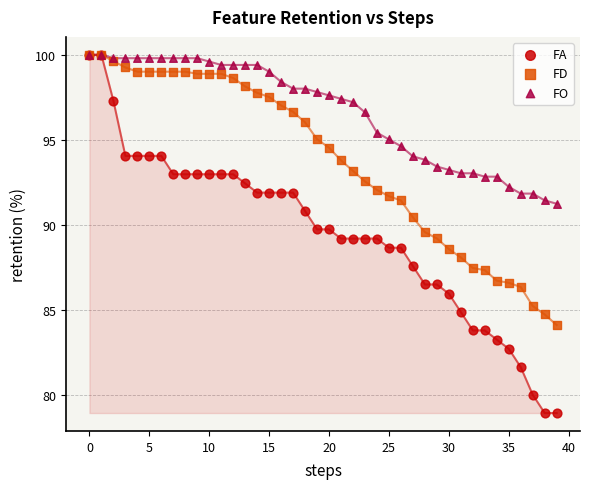

What are all the series names shown in the legend?

FA, FD, FO